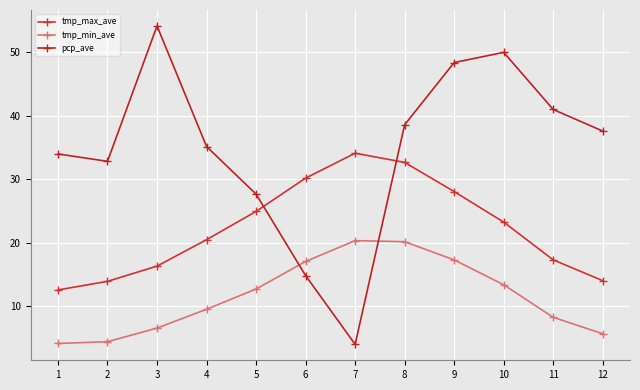

True or false: tmp_min_ave and tmp_max_ave cross at least once.

False